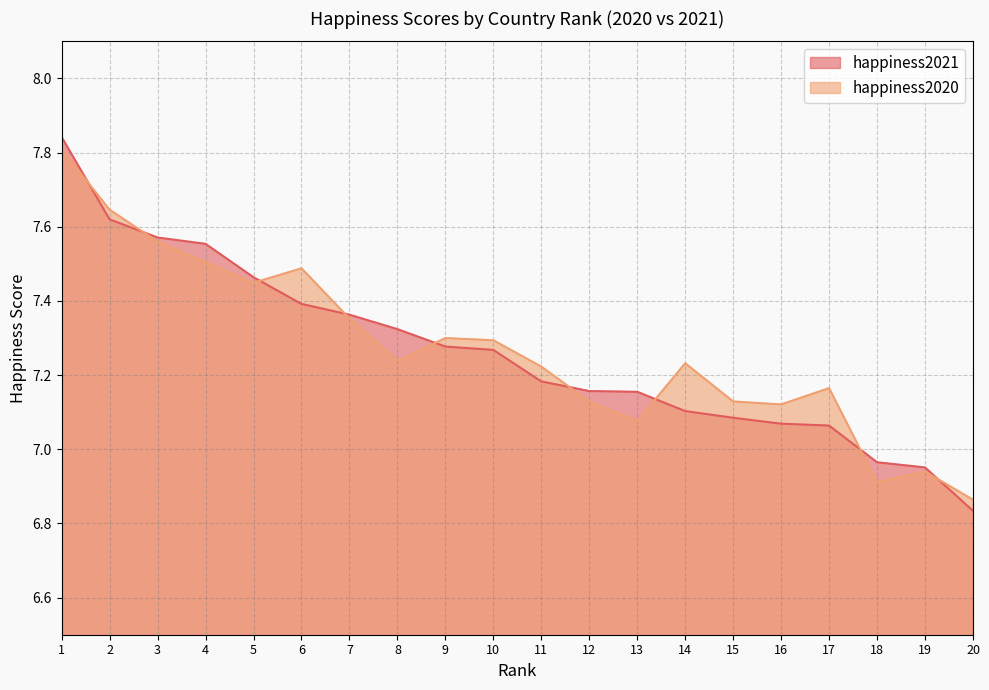

What is the value of the happiness2021 point at the 6th from the left?

7.4